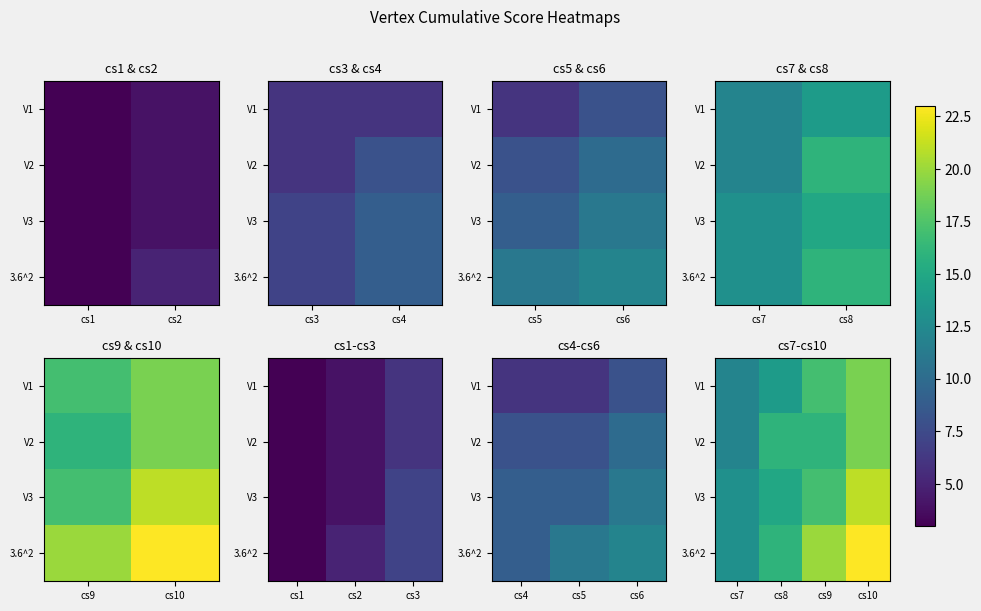

Which category has the lowest value in the V3 series?

cs7